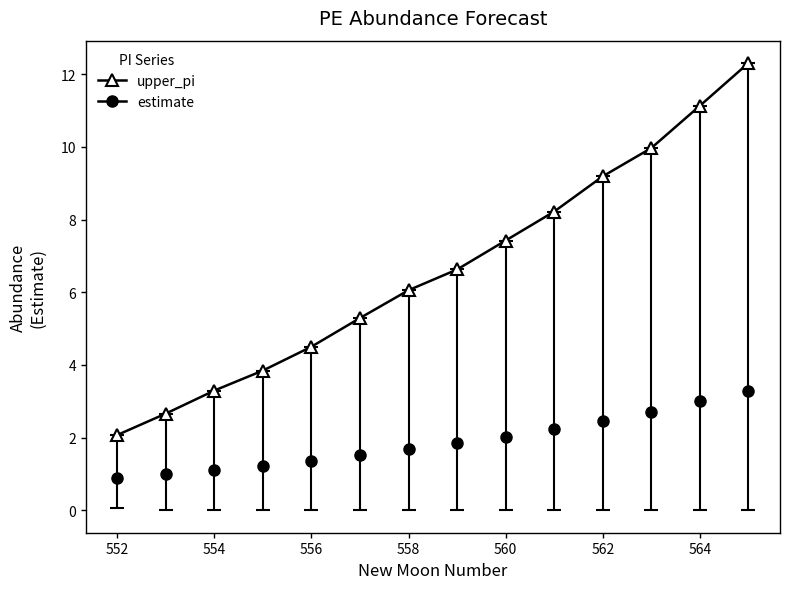

Which series has the largest range (max minus min)?

upper_pi